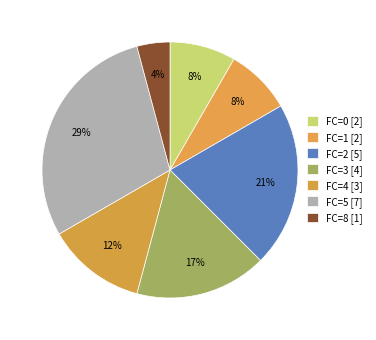

To the nearest percent, what is the combined percentage of FC=8 [1] and FC=5 [7]?

33%